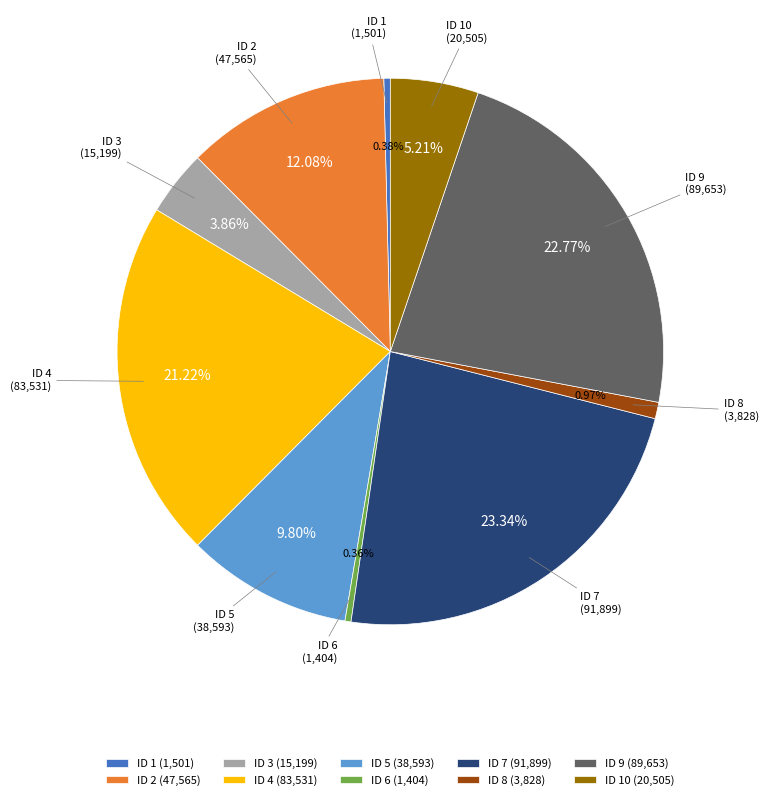

Is there any slice that represents more than half of the pie?

No